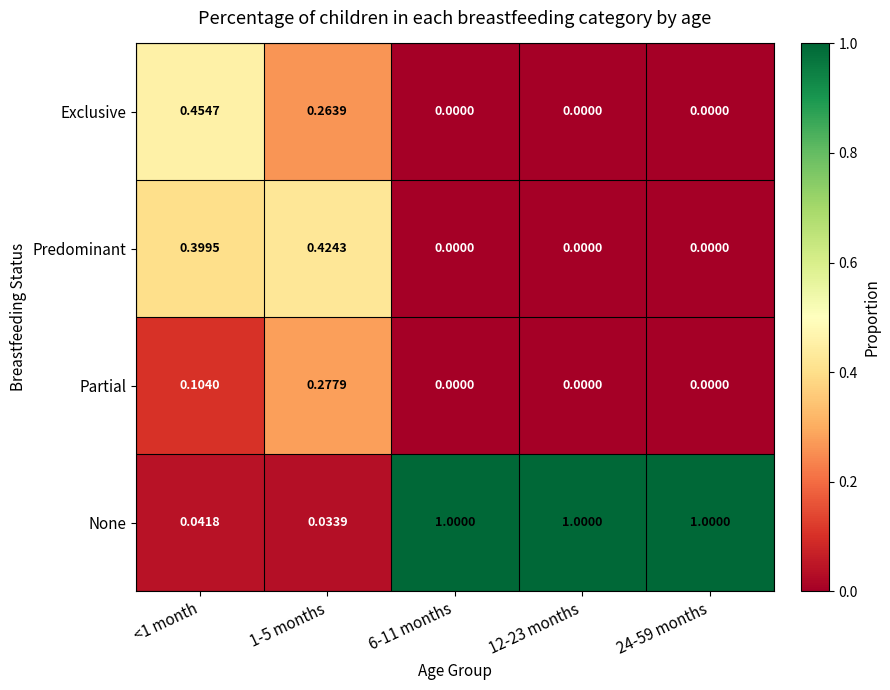

Which series changed the most between 1-5 months and 6-11 months?

None